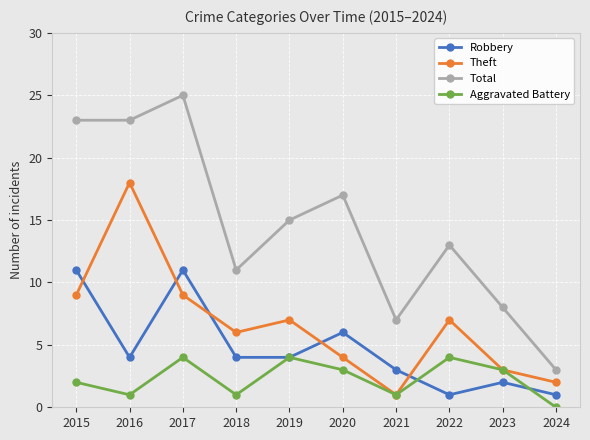

Where is the first local minimum for Aggravated Battery?

2016